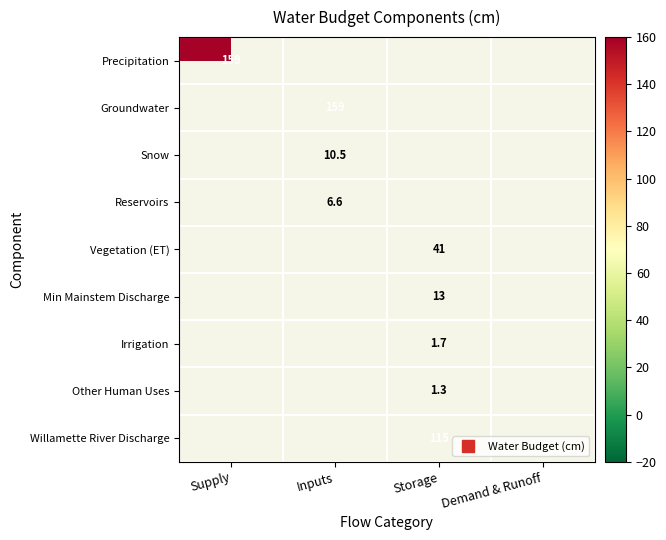

Count the number of data series in this chart.

9